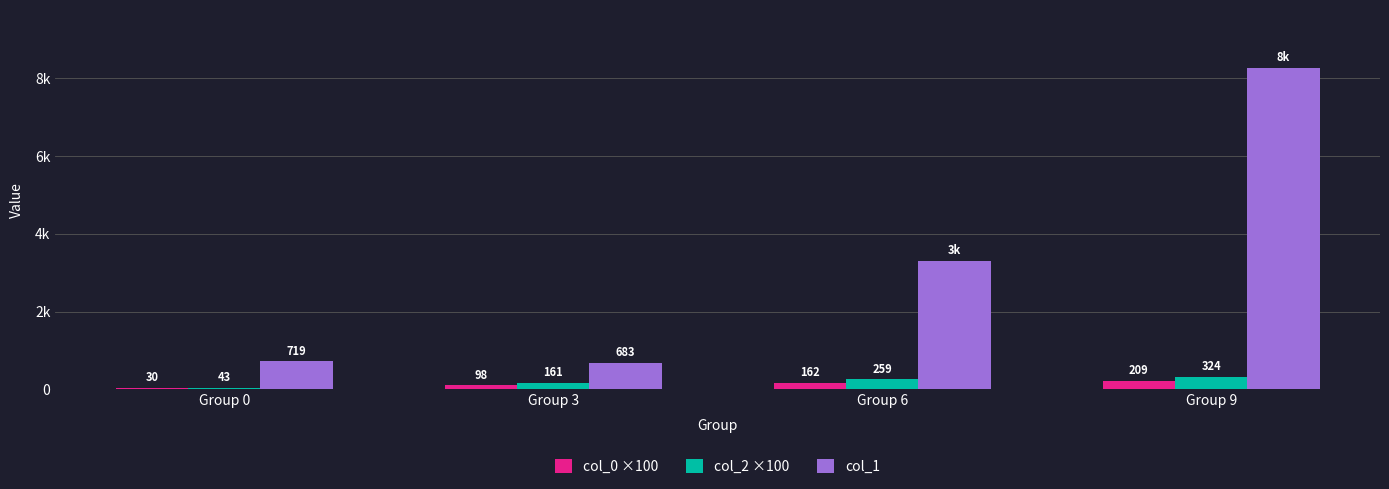

Reading left to right, list all the values displayed in this chart.

col_0 ×100: Group 0=30.2	Group 3=98.2	Group 6=162.0	Group 9=208.7
col_2 ×100: Group 0=43.0	Group 3=161.4	Group 6=259.4	Group 9=324.3
col_1: Group 0=718.8	Group 3=683.3	Group 6=3304.3	Group 9=8275.0